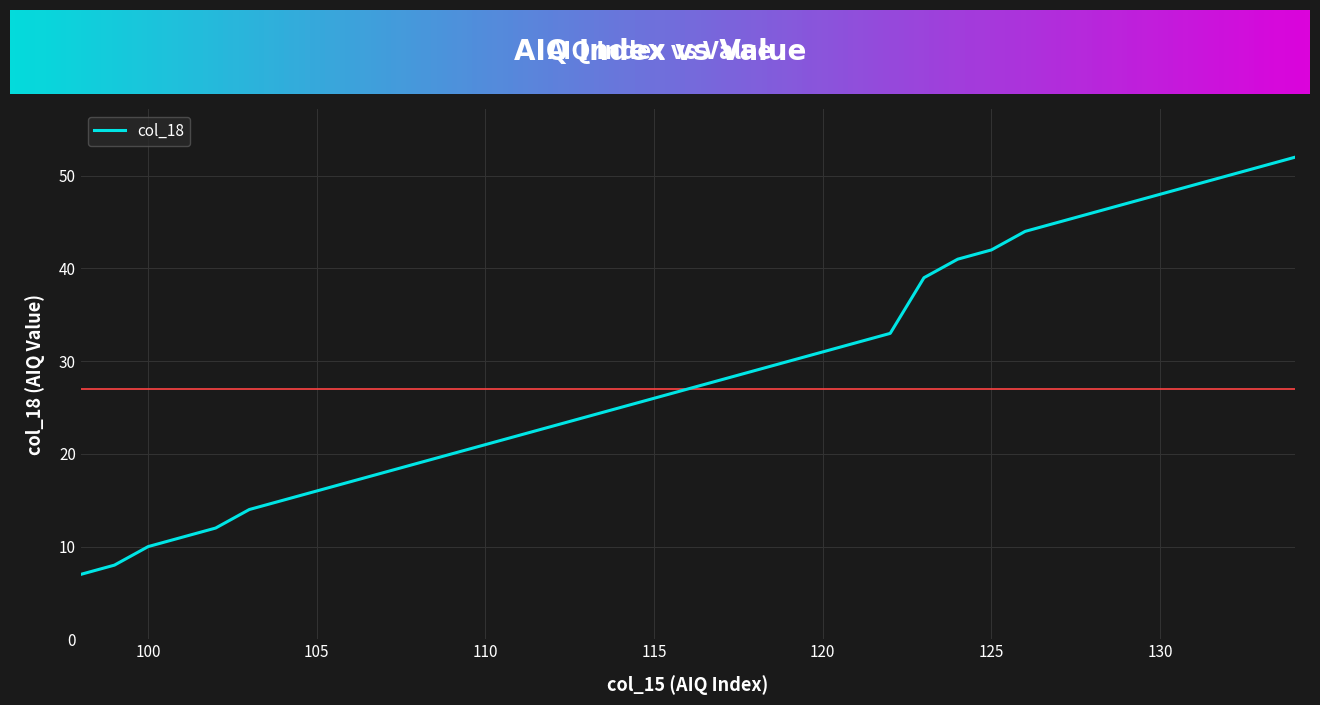

Reading left to right, list all the values displayed in this chart.

7	8	10	11	12	14	15	16	17	18	19	20	21	22	23	24	25	26	27	28	29	30	31	32	33	39	41	42	44	45	46	47	48	49	50	51	52